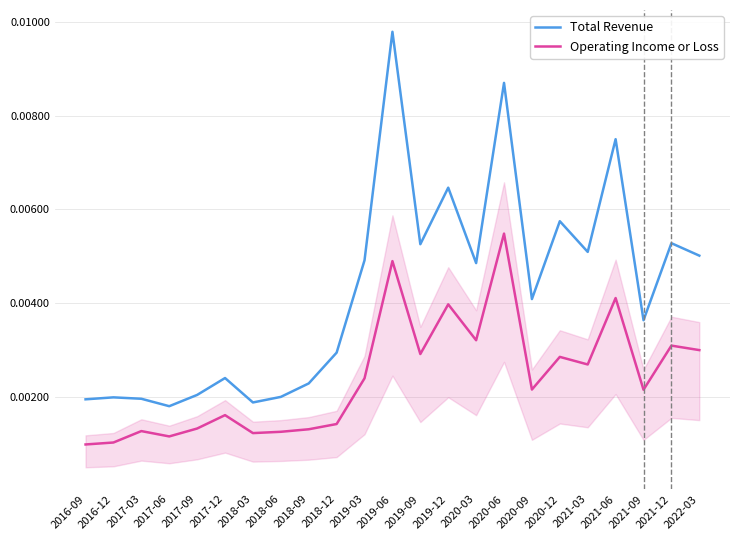

Which series has the largest total across all categories?

Total Revenue